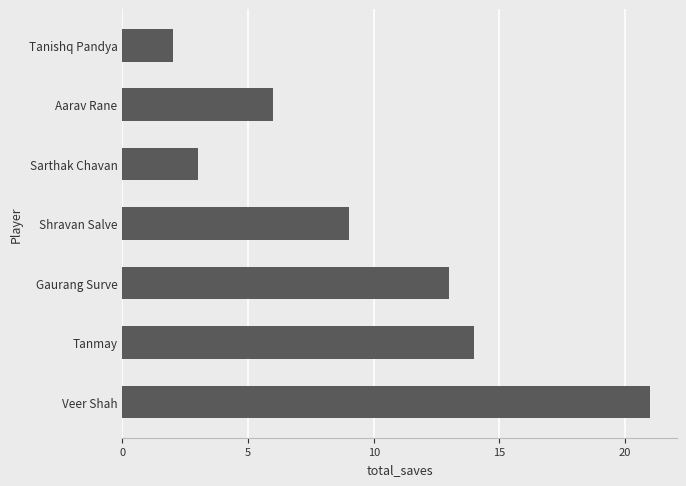

What is the average value?

10